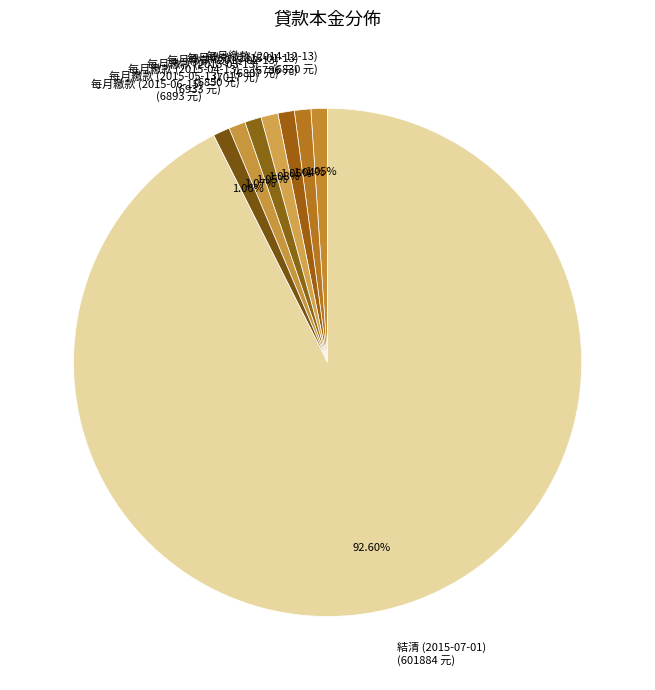

To the nearest percent, what percentage of the pie is 每月繳款 (2015-01-13)?

1%